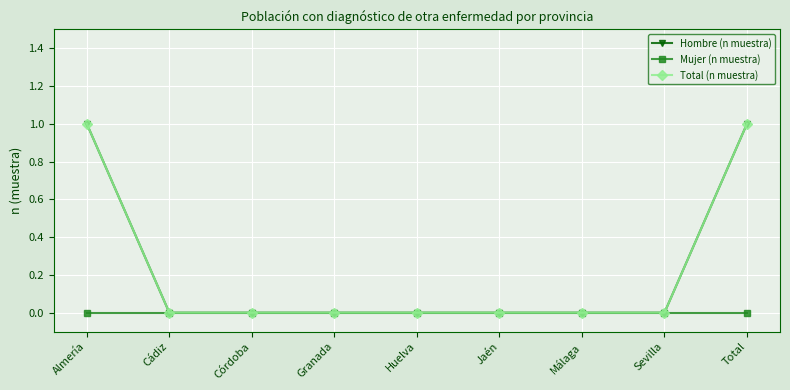

What is the label of the 9th point from the right?

Almería